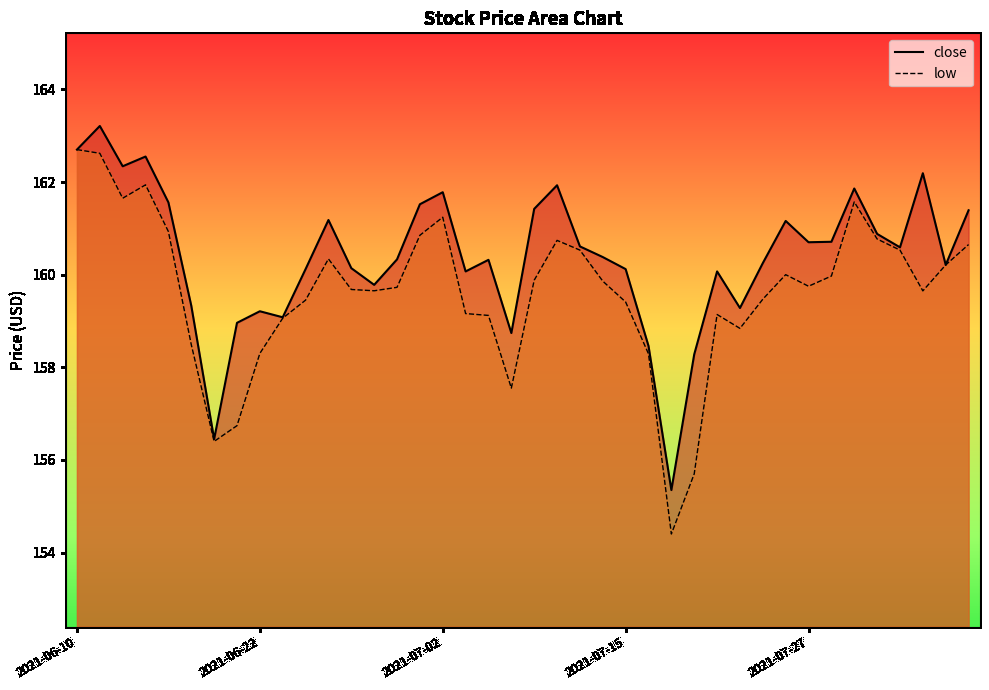

Rank the series by their maximum value, from lowest to highest.

low, close